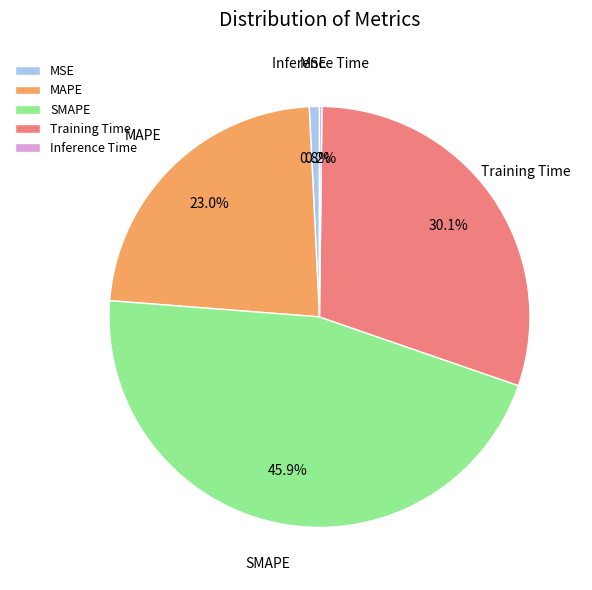

What percentage is NOT represented by SMAPE?

54.1%